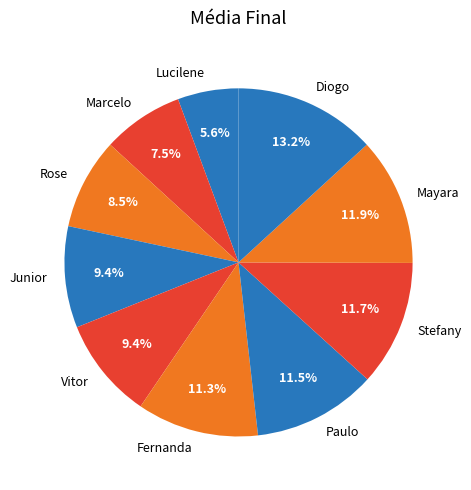

Is it true that Rose is 18% of the pie?

False